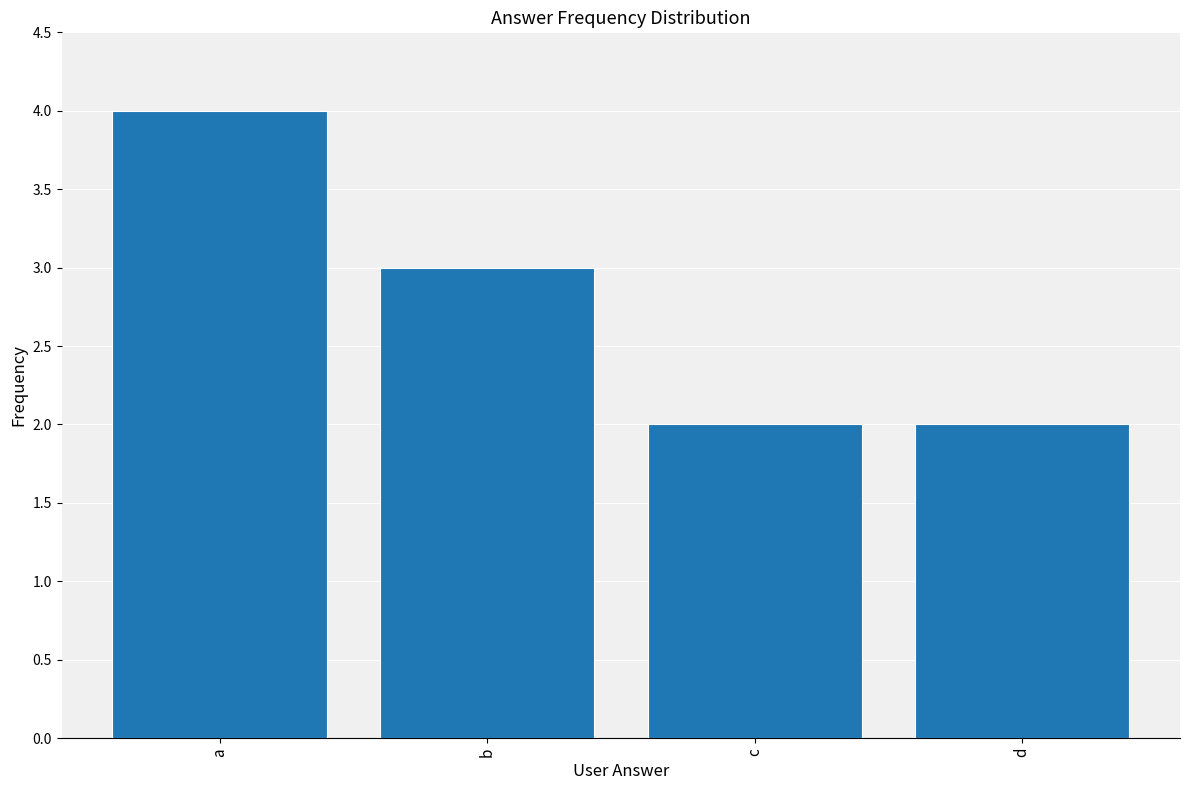

True or false: the data shows 2 at c.

True